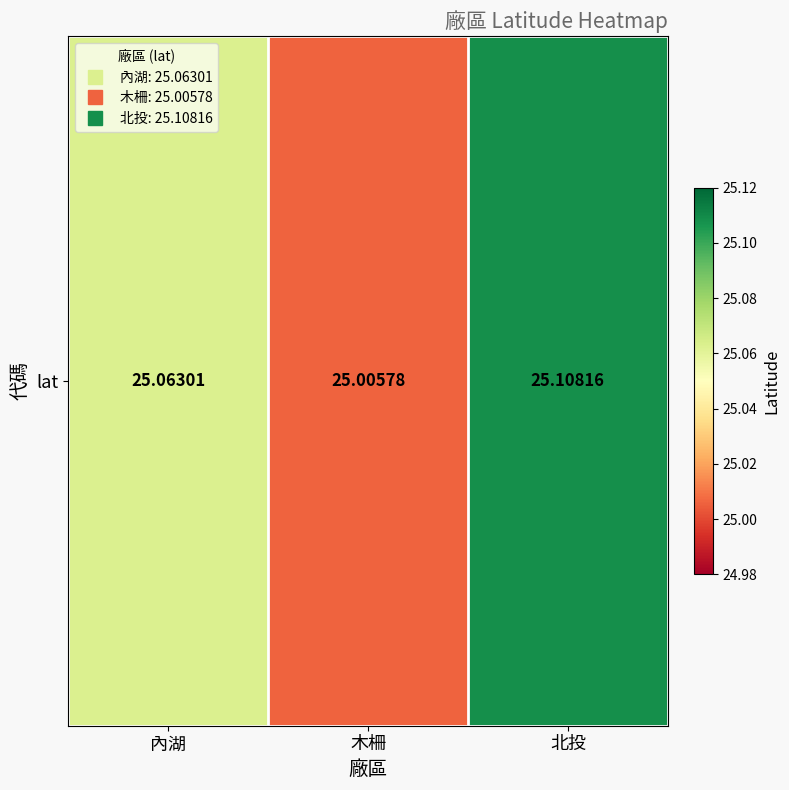

What is the change in value from 內湖 to 木柵?

-0.1